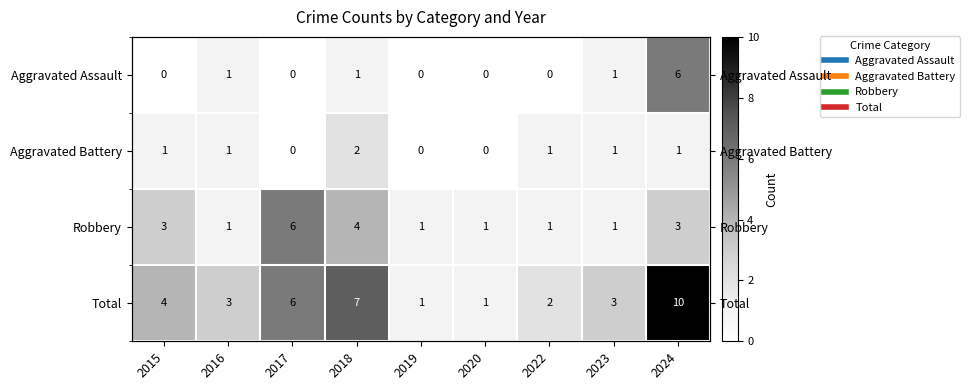

What is the difference between the maximum and minimum values in the Aggravated Battery series?

2